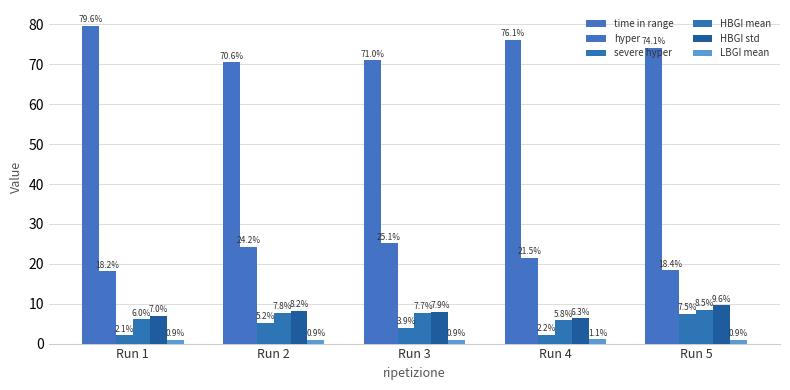

True or false: hyper has a value of 18.2 at Run 1.

True